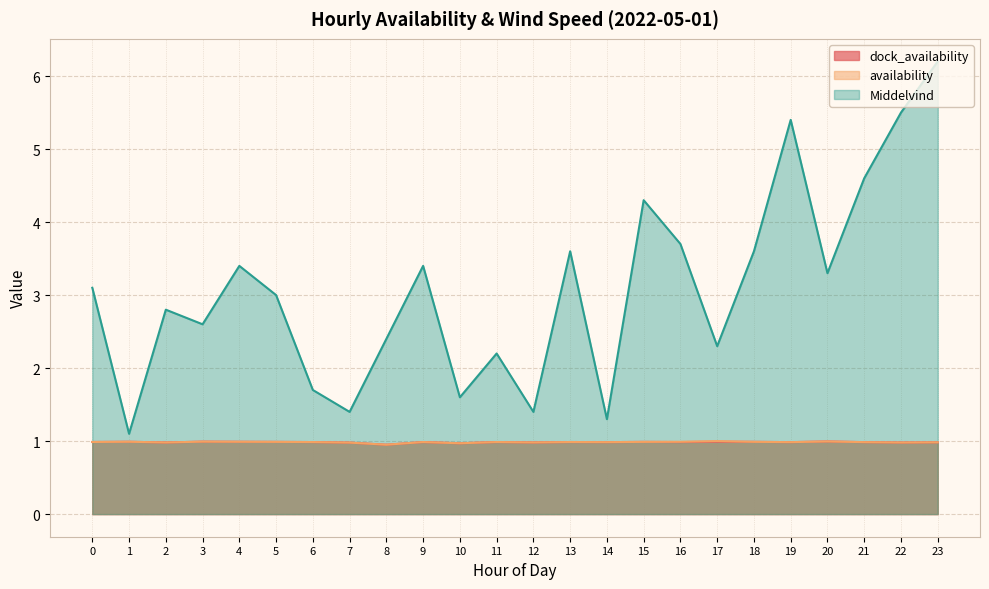

True or false: Middelvind has a value of 1.1 at 1.

True